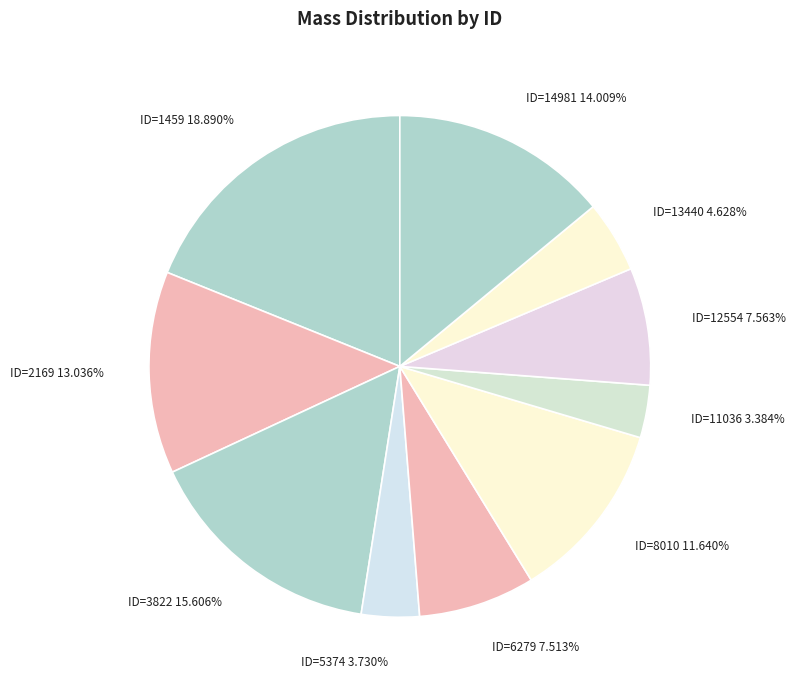

Does any single category account for the majority?

No